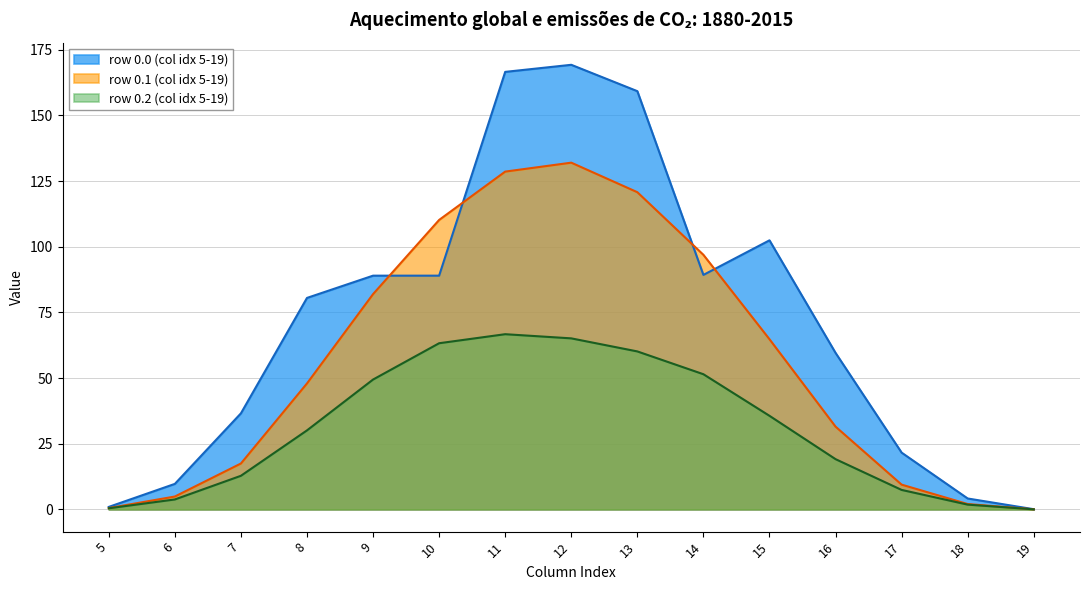

What is the total value across all series at 16?

110.2